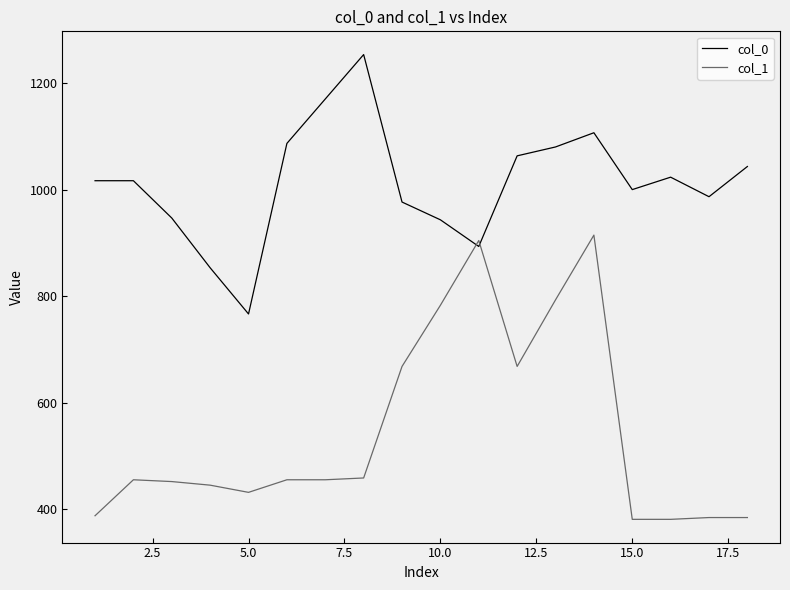

Rank the series by their maximum value, from lowest to highest.

col_1, col_0